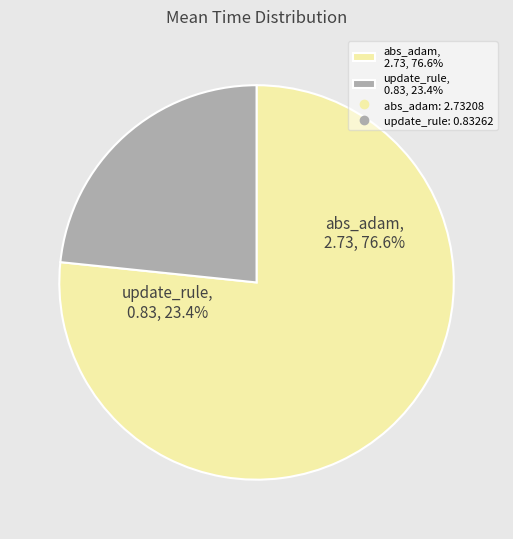

Rank the categories by value from lowest to highest.

update_rule, abs_adam